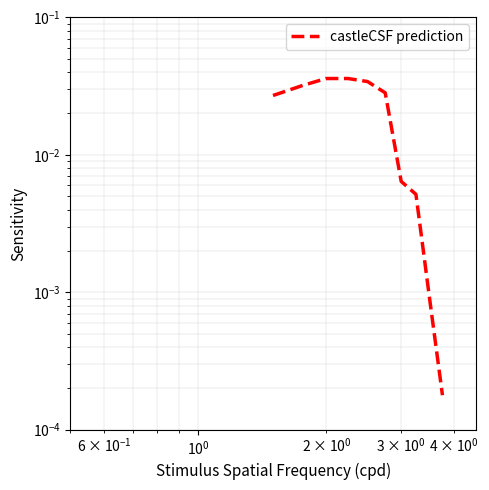

Does the chart have visible grid lines?

Yes